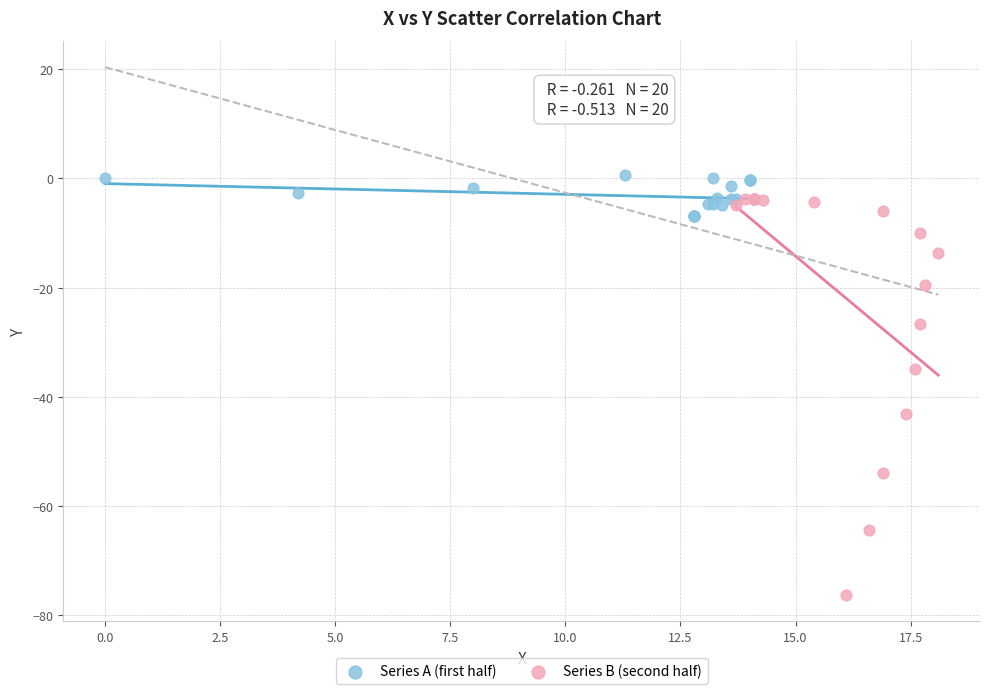

Which series contains the lowest Y value?

Series B (second half)